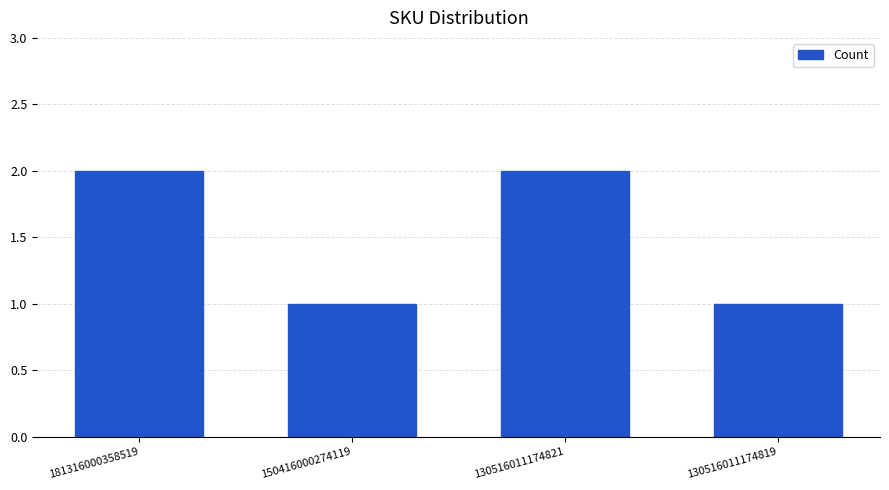

What is the approximate value at 150416000274119?

1